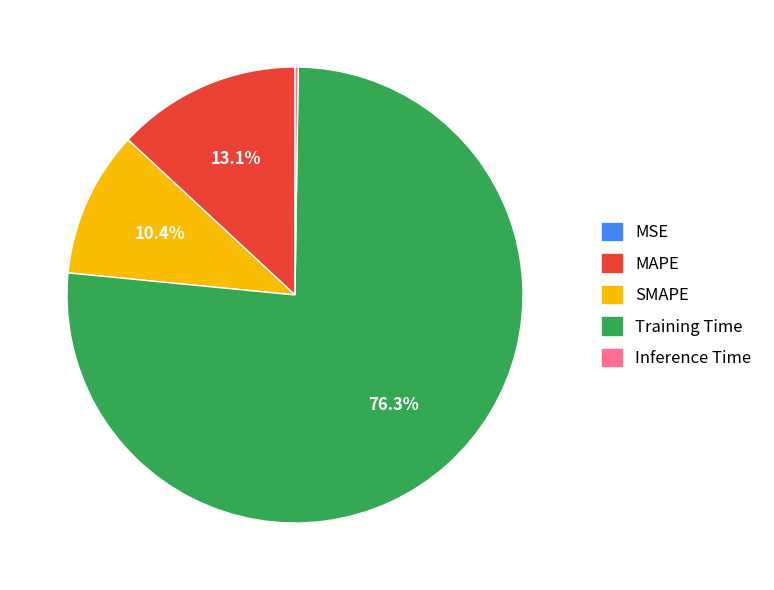

Between MAPE and Training Time, which is larger?

Training Time